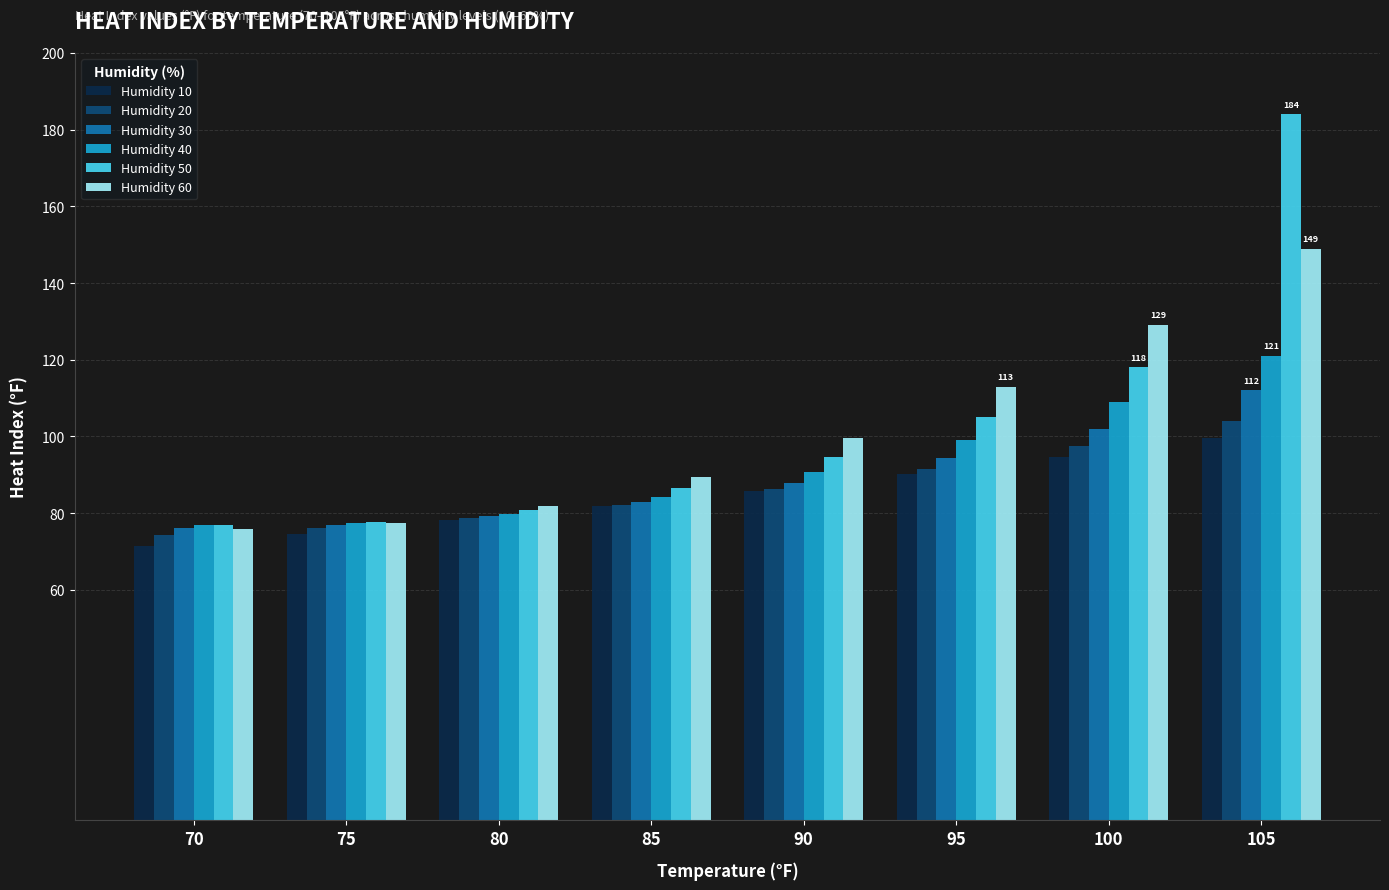

What is the greatest value displayed?

184.0